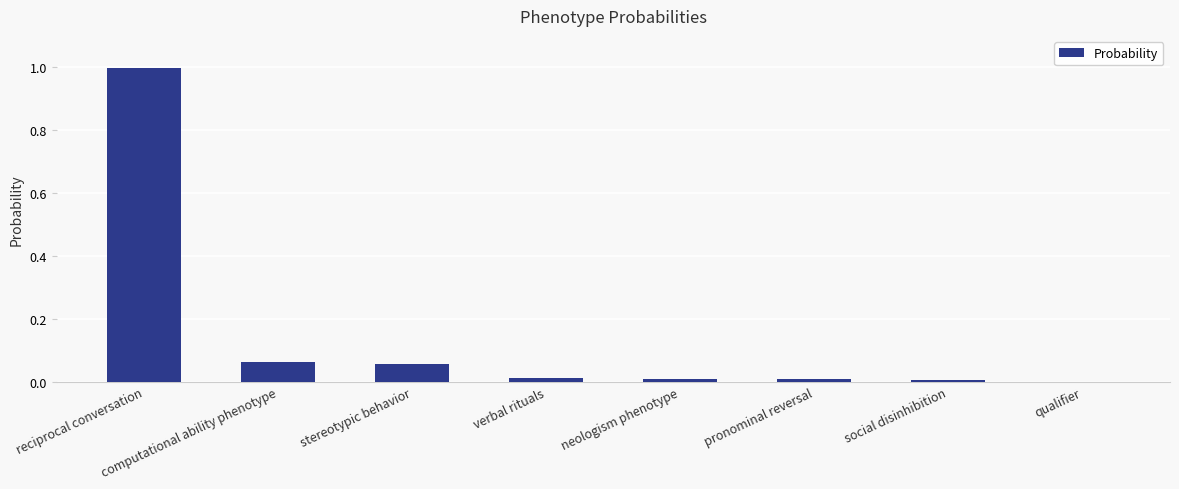

The value at social disinhibition is 0.0. True or false?

True